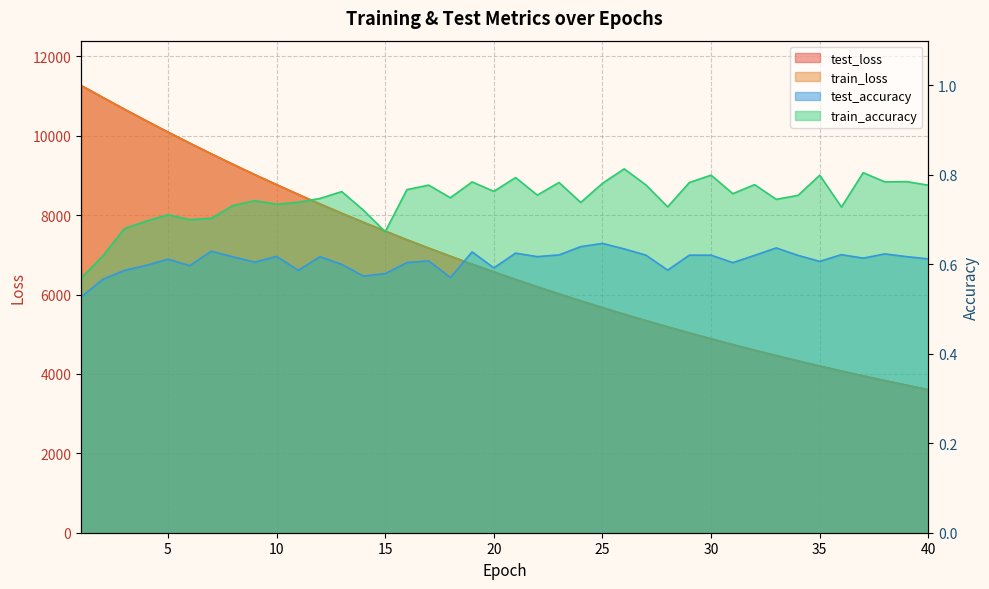

Between 19 and 21, which series saw the biggest shift?

test_loss